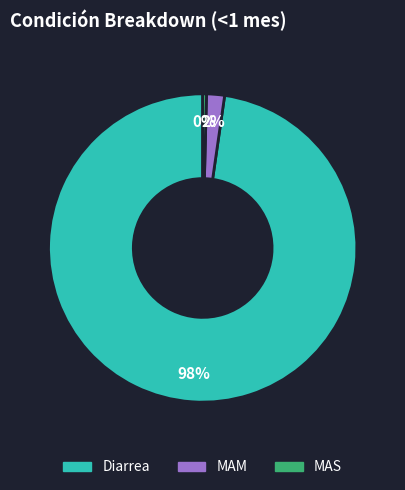

Which slice is the largest?

Diarrea